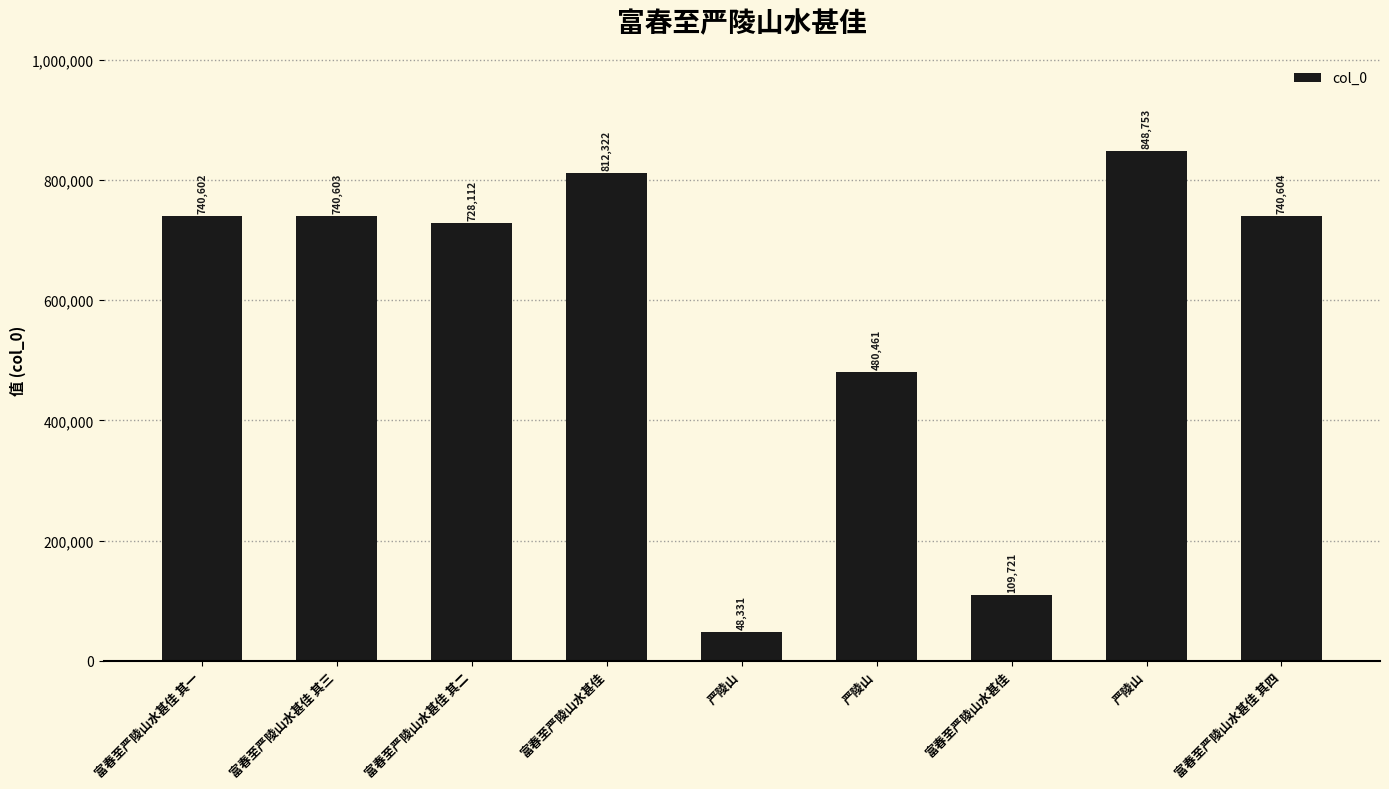

Approximately how many times larger is the value at 严陵山 compared to 严陵山?

9.9